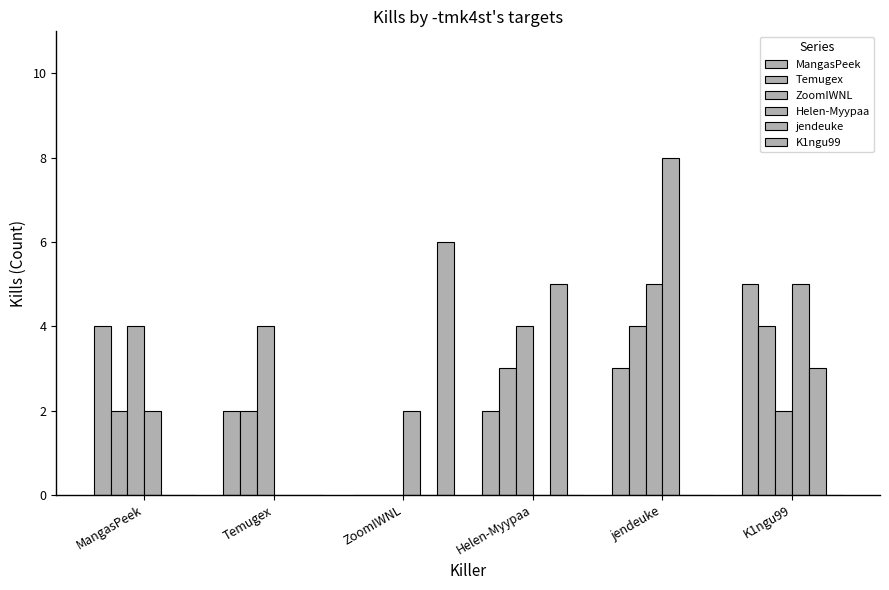

Which series has the widest spread of values?

Helen-Myypaa